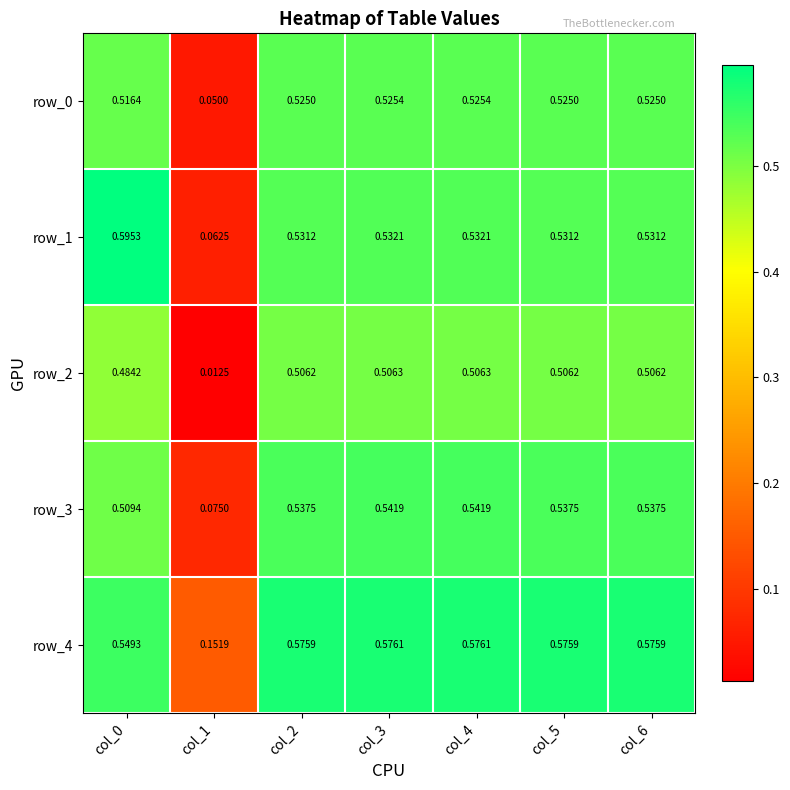

At how many categories does at least one series exceed 0?

7